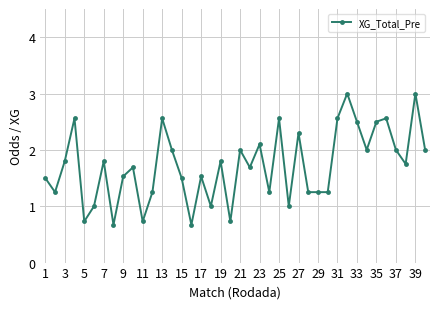

What is the average value?

1.7